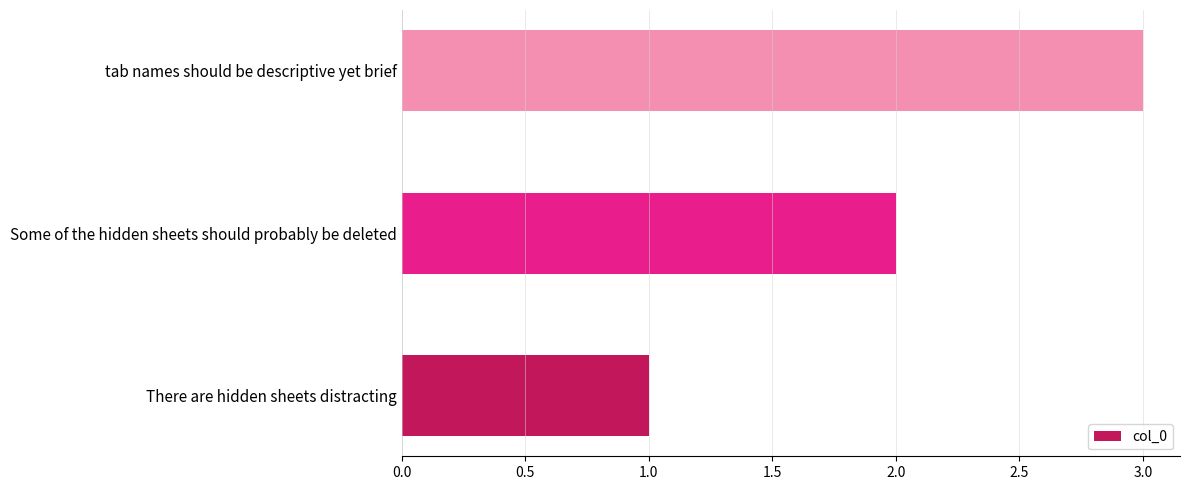

What is the greatest value displayed?

3